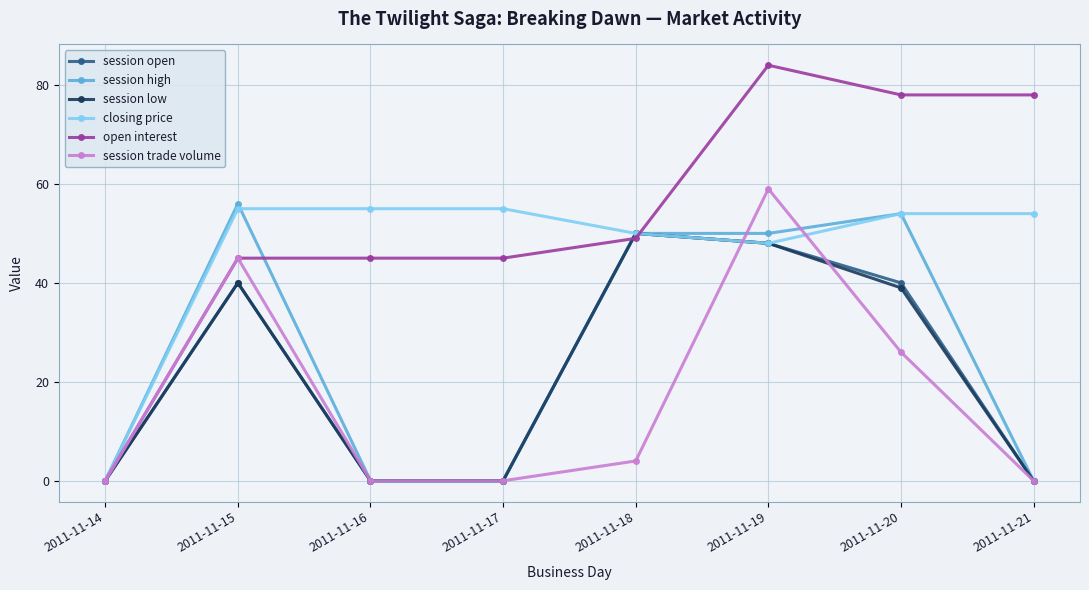

What is the highest value of the session low series?

50